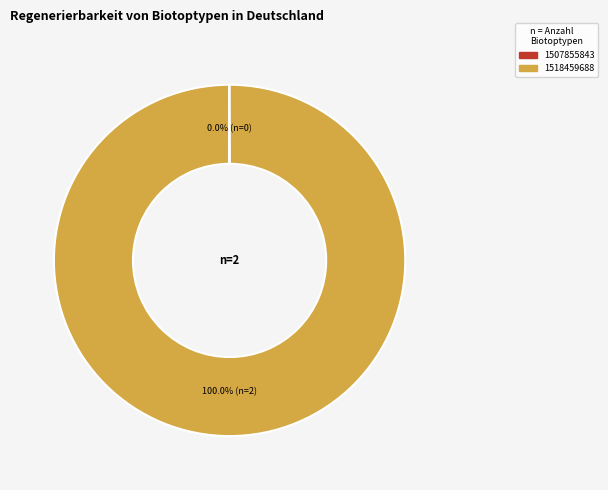

Which category has the biggest portion of the pie?

1518459688